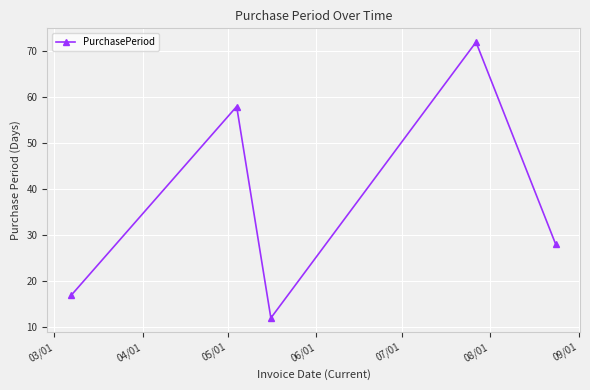

What is the smallest value displayed?

12